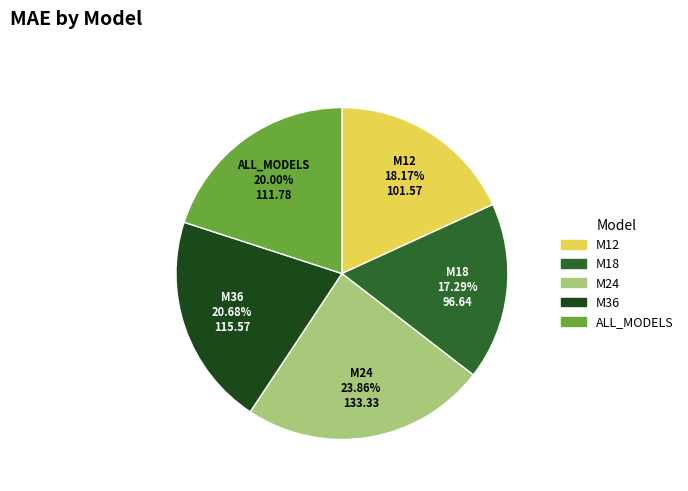

The ALL_MODELS slice represents 20% of the pie. True or false?

True